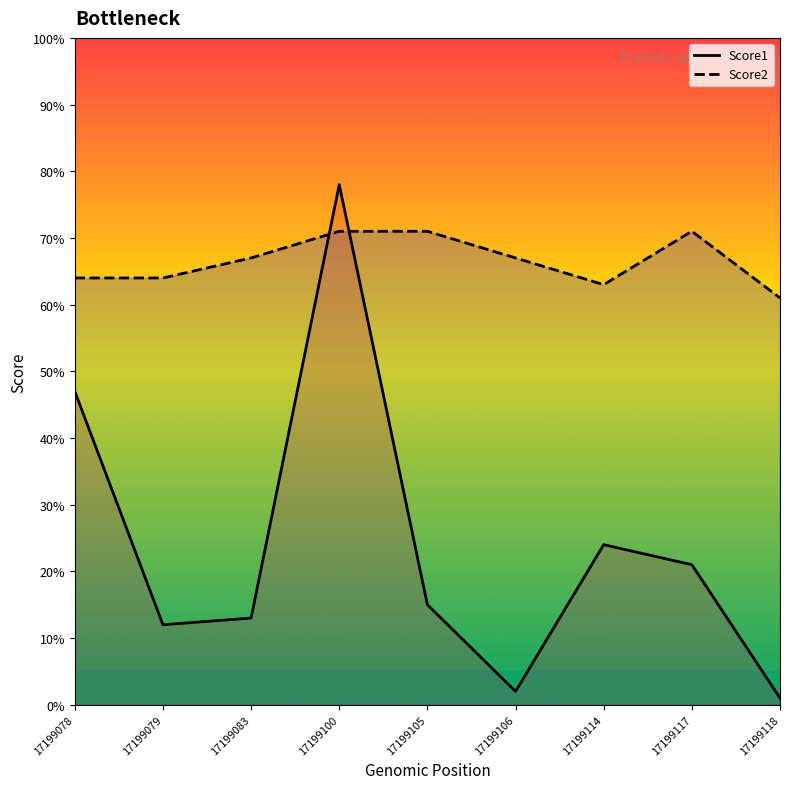

Reading left to right, what are all the values shown in this chart?

Score1: 17199078=47	17199079=12	17199083=13	17199100=78	17199105=15	17199106=2	17199114=24	17199117=21	17199118=1
Score2: 17199078=64	17199079=64	17199083=67	17199100=71	17199105=71	17199106=67	17199114=63	17199117=71	17199118=61